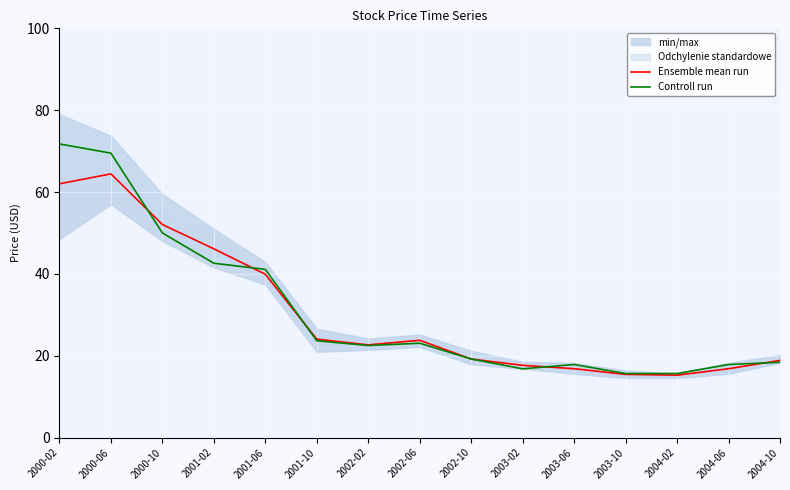

True or false: Ensemble mean run has a value of 60.3 at 2001-02.

False